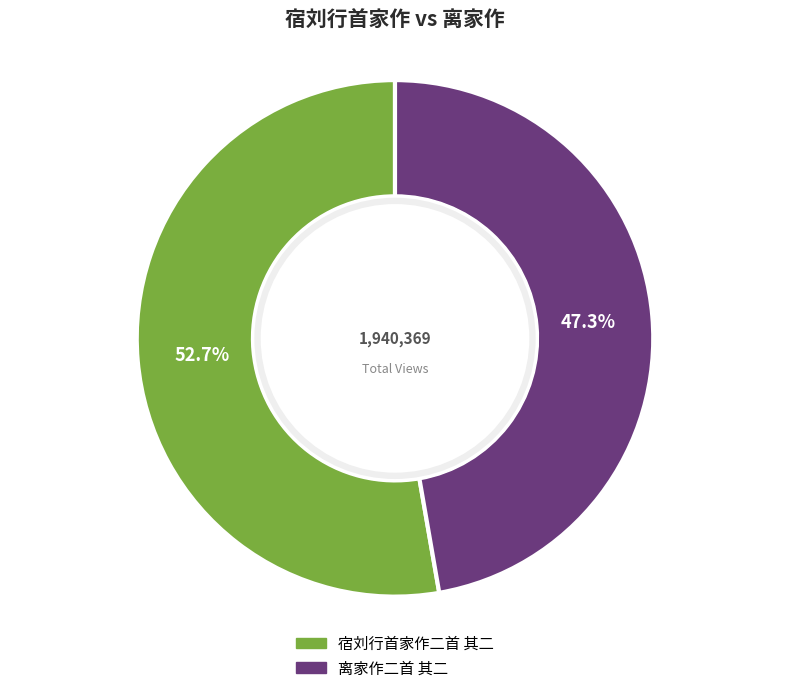

Which category has the biggest portion of the pie?

宿刘行首家作二首 其二